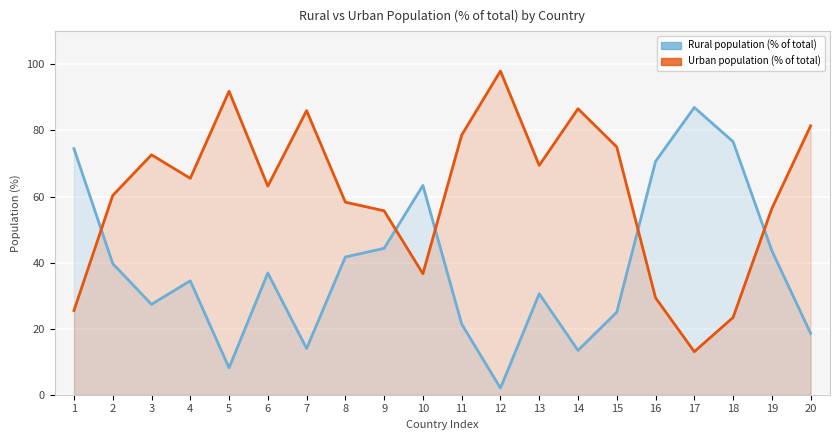

At how many categories does at least one series exceed 56?

19